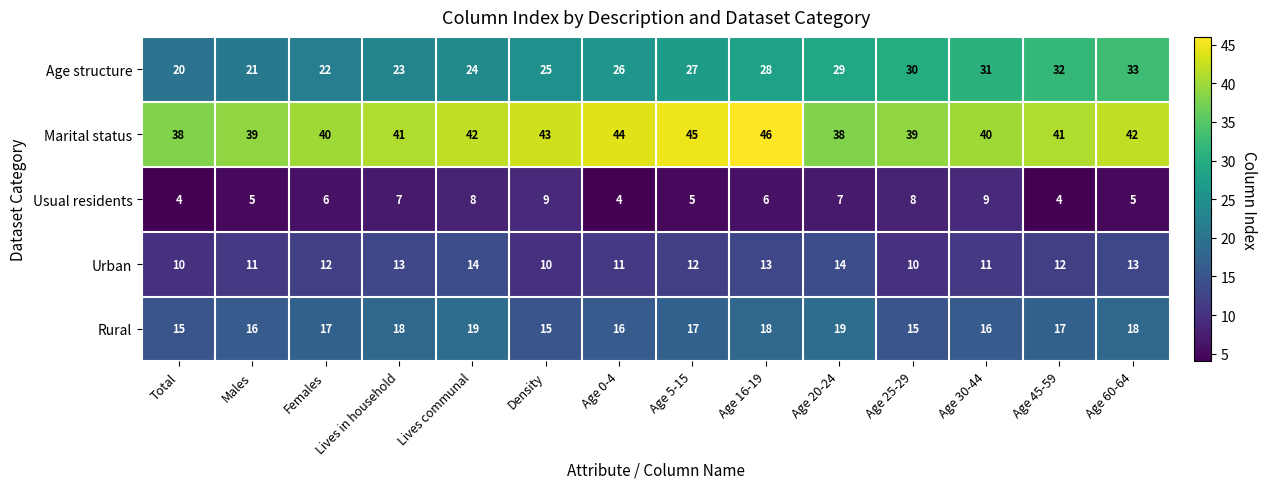

The value of Marital status at Females is 40. True or false?

True